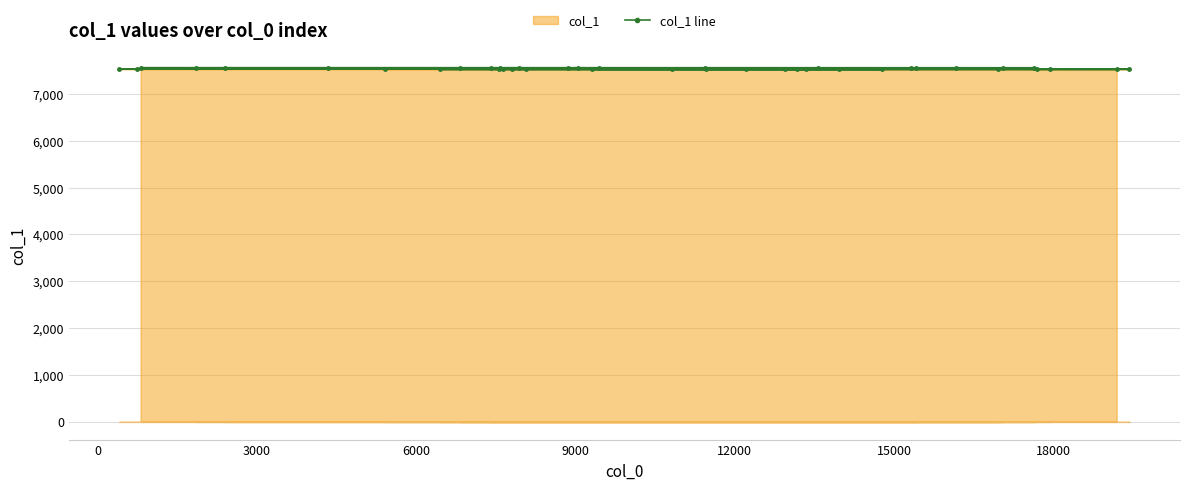

Does the chart have visible grid lines?

Yes